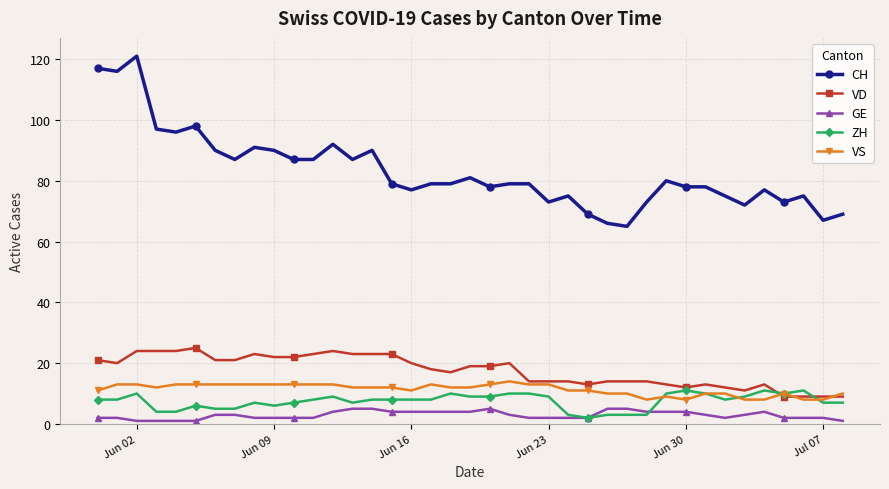

Which series has the widest spread of values?

CH